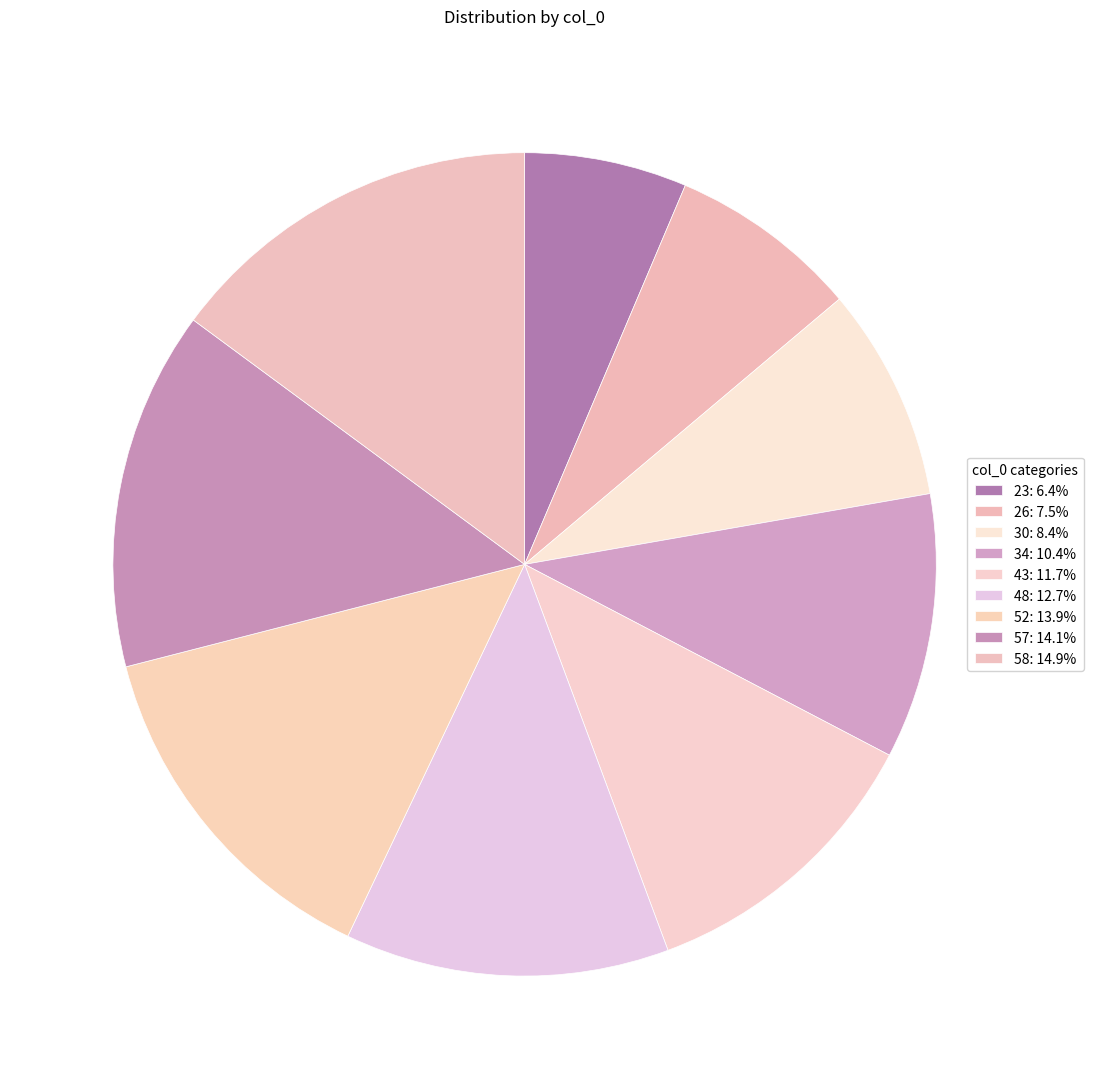

Is 52 the majority of the pie?

No